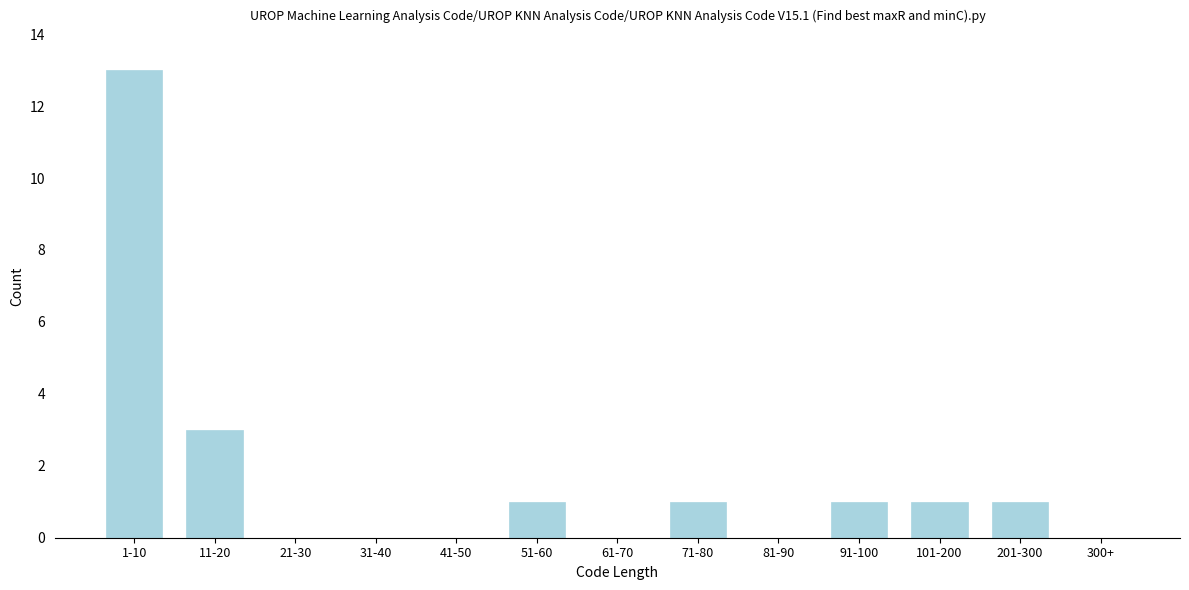

Reading right to left, list all the values displayed in this chart.

300+=0	201-300=1	101-200=1	91-100=1	81-90=0	71-80=1	61-70=0	51-60=1	41-50=0	31-40=0	21-30=0	11-20=3	1-10=13